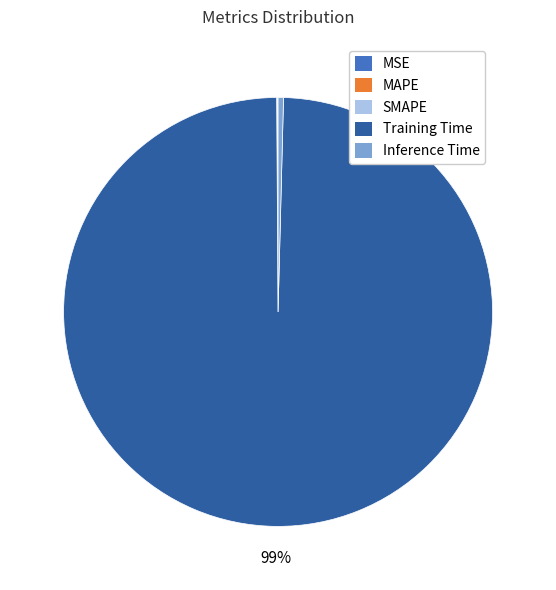

Which slice is the largest?

Training Time